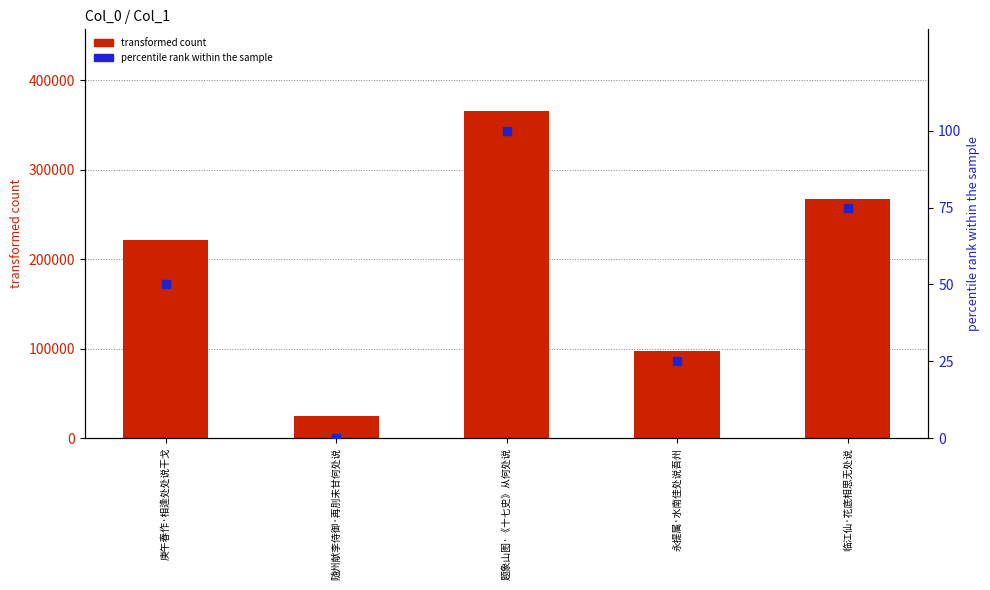

Which series contains the highest Y value?

transformed count